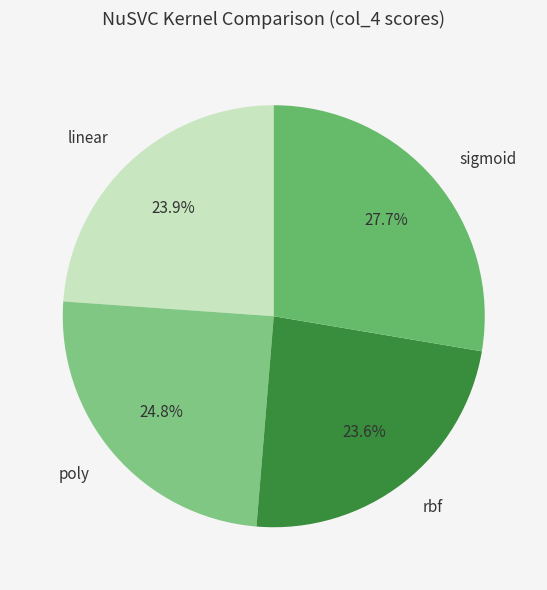

To the nearest percent, what is the difference between the largest and smallest slice percentages?

4%